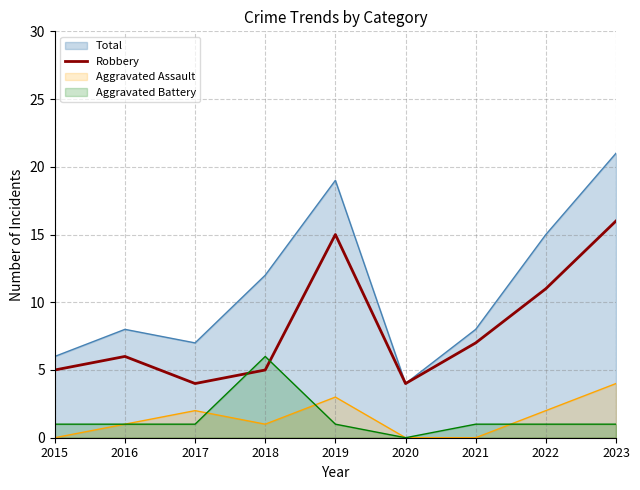

Where is the first local minimum?

2017